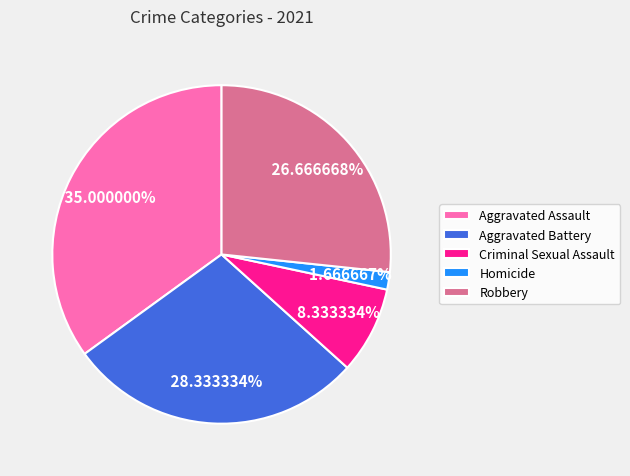

Does any single category account for the majority?

No